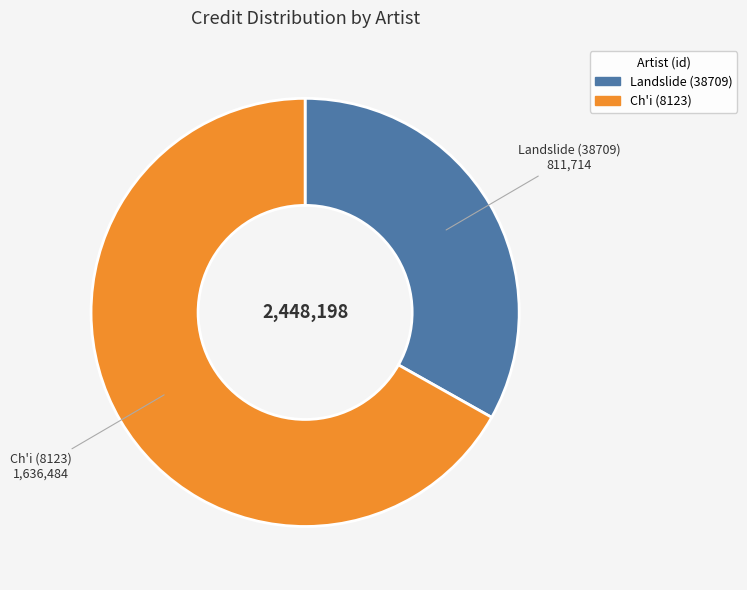

Is it true that Landslide (38709) is 33% of the pie?

True